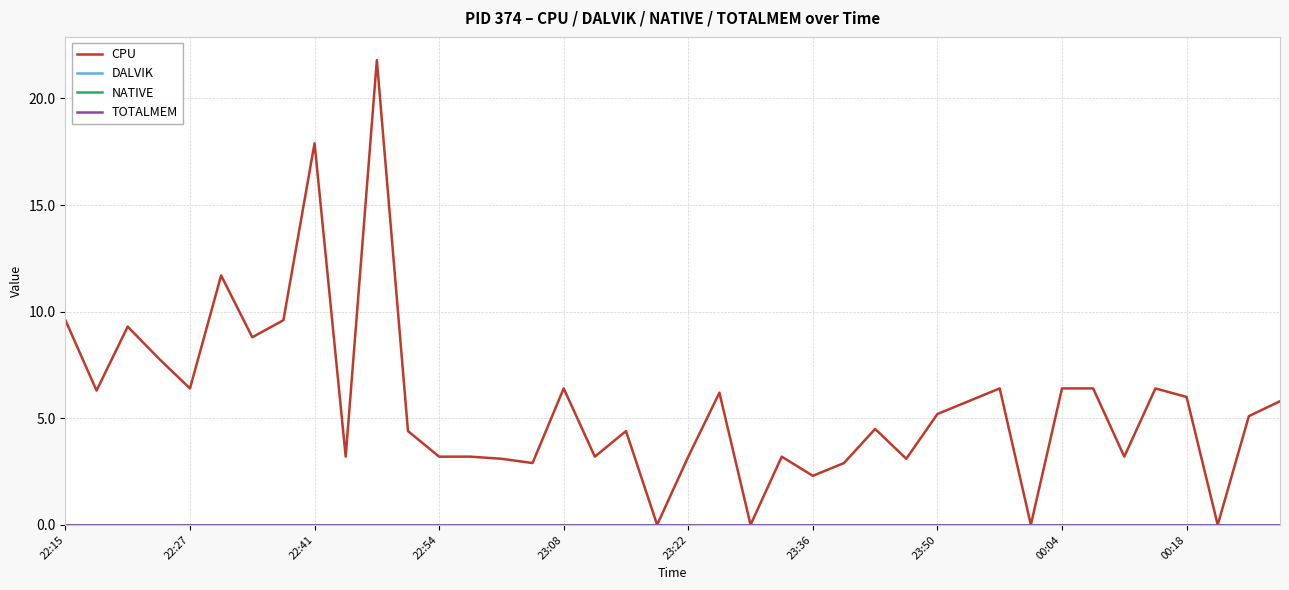

Does the chart display data point markers on the line(s)?

No